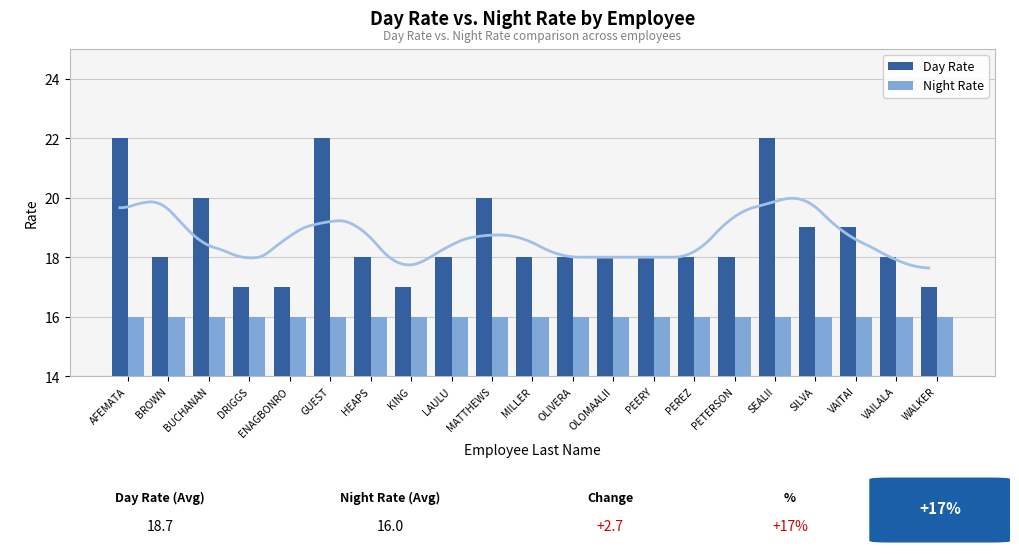

The Day Rate series shows 19 at SILVA. True or false?

True